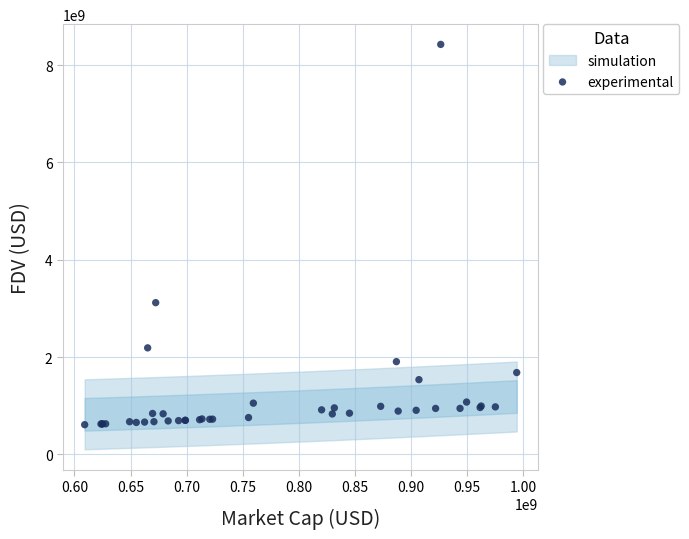

What Y value in the scatter plot is closest to 4516221558?

3116635861